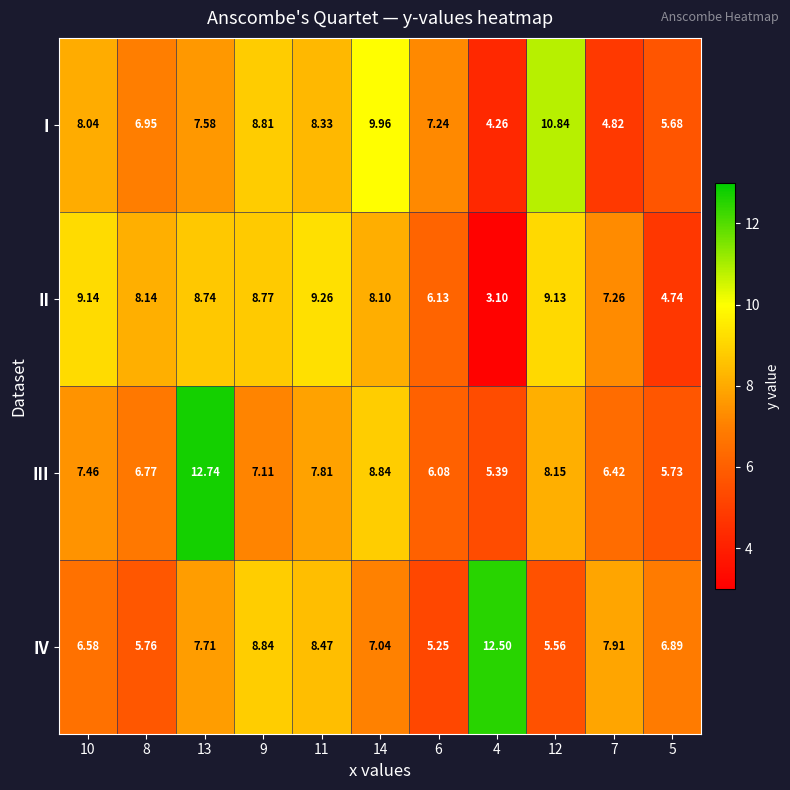

Is the value of IV at 10 greater than the value of I at 14?

No